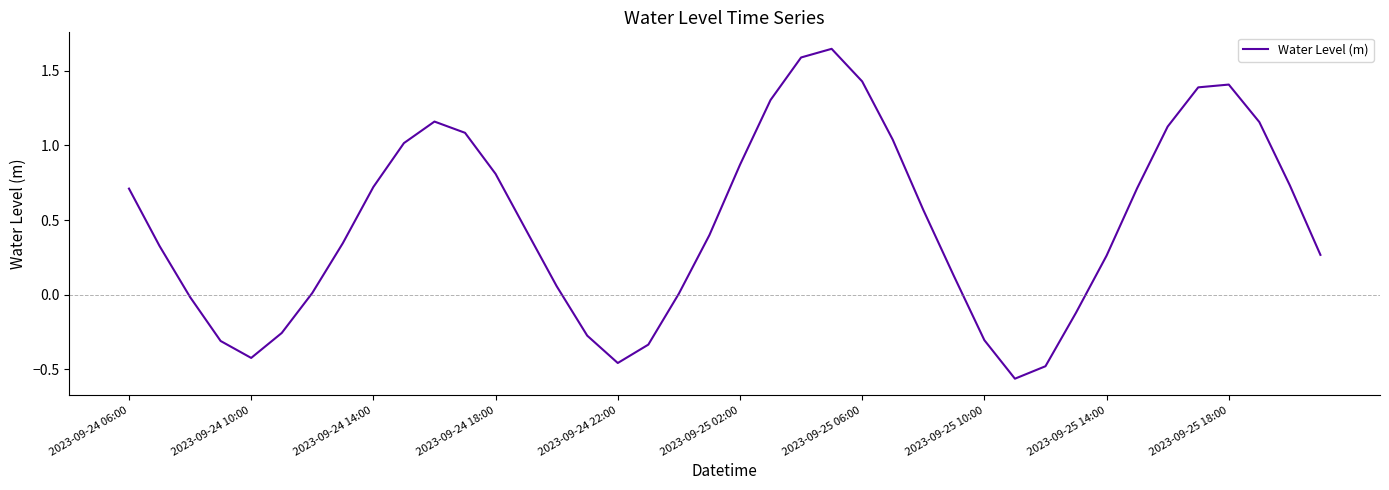

How many lines are shown in the chart?

1